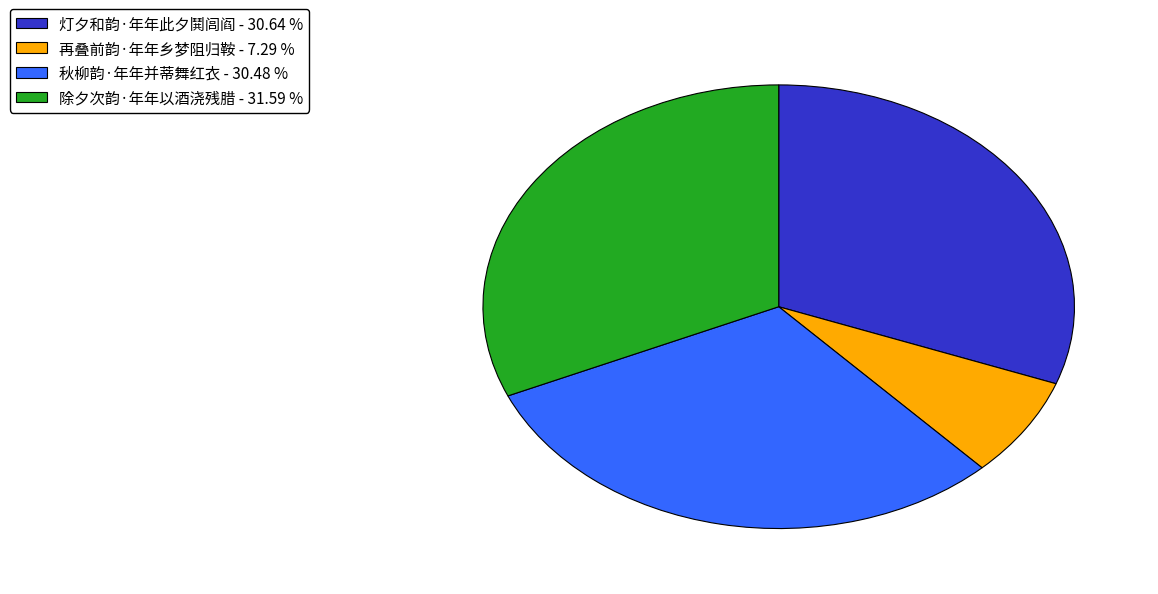

What is the ratio of the value at 秋柳韵·年年并蒂舞红衣 to the value at 再叠前韵·年年乡梦阻归鞍?

4.2